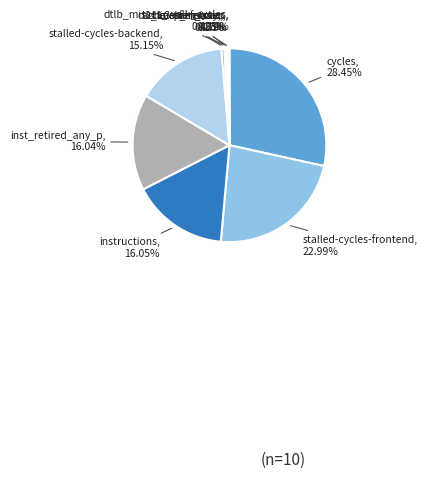

Which has a higher value, l2_lines_in_any or cycles?

cycles